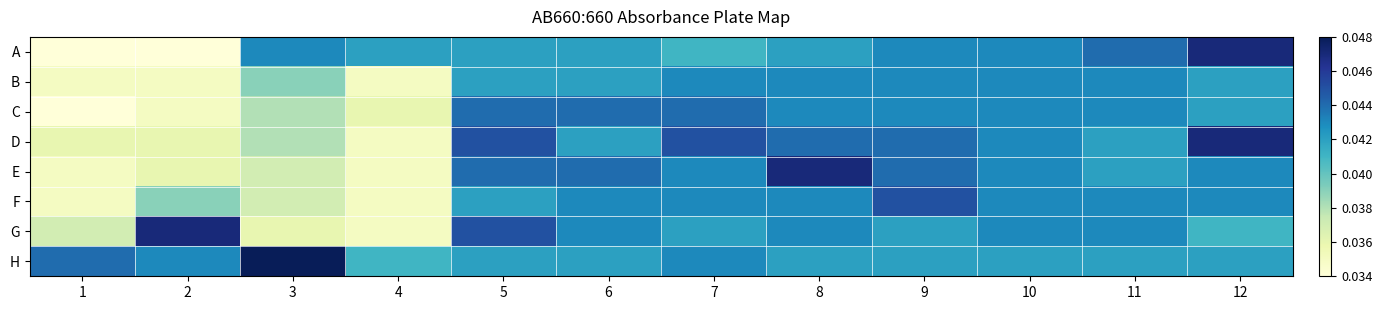

Which series has the largest total across all categories?

H